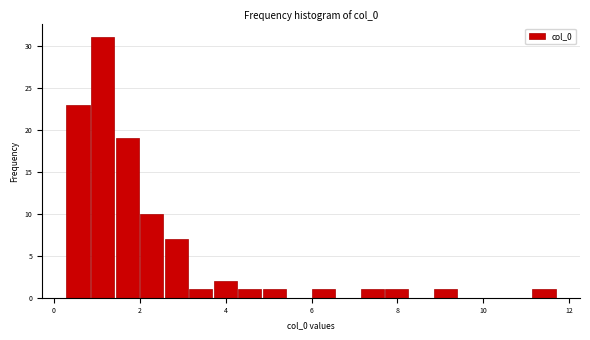

Read against the x-axis, roughly where is the centre of the tallest bar?

1.2